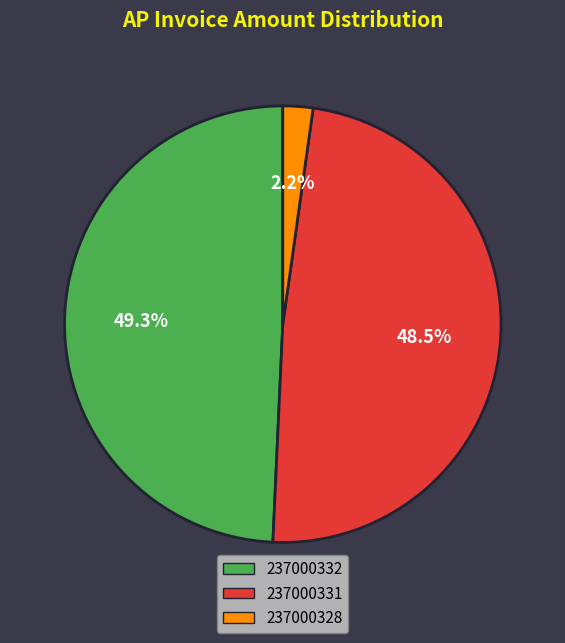

Which category has the biggest portion of the pie?

237000332